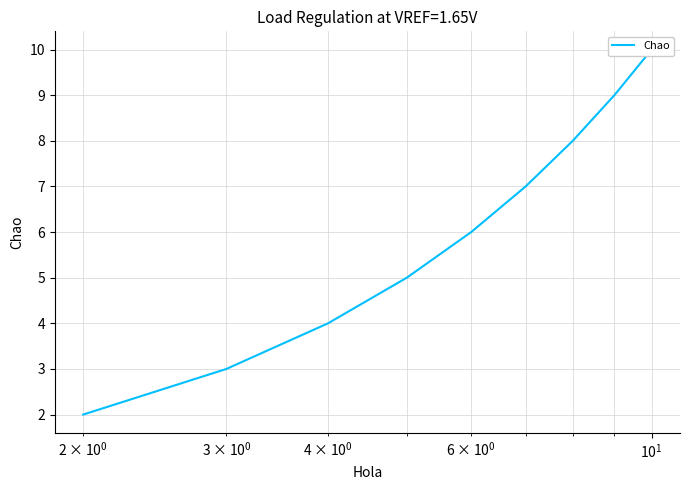

What is the maximum value shown in the chart?

10